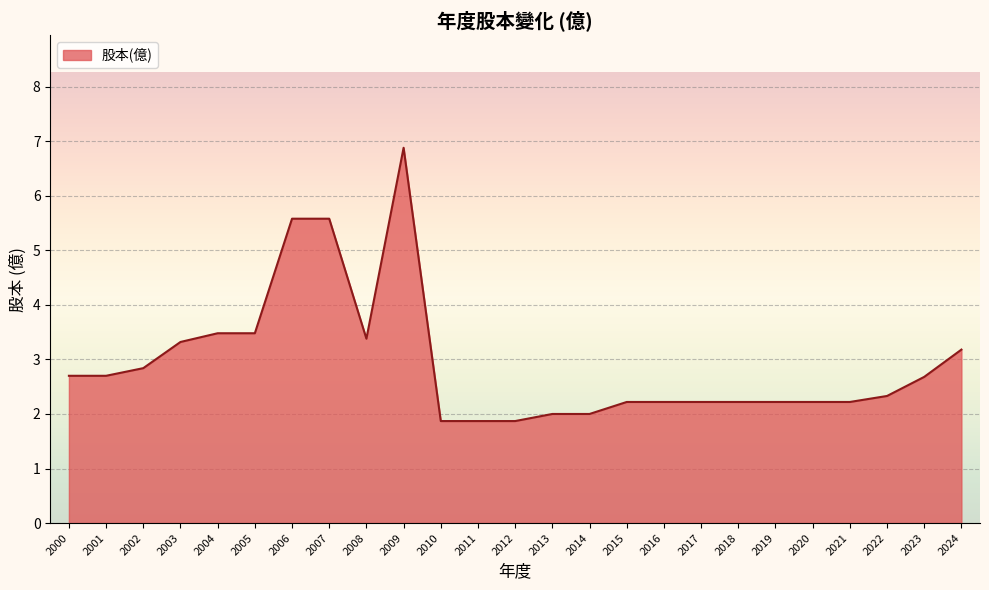

What is the greatest value displayed?

6.9